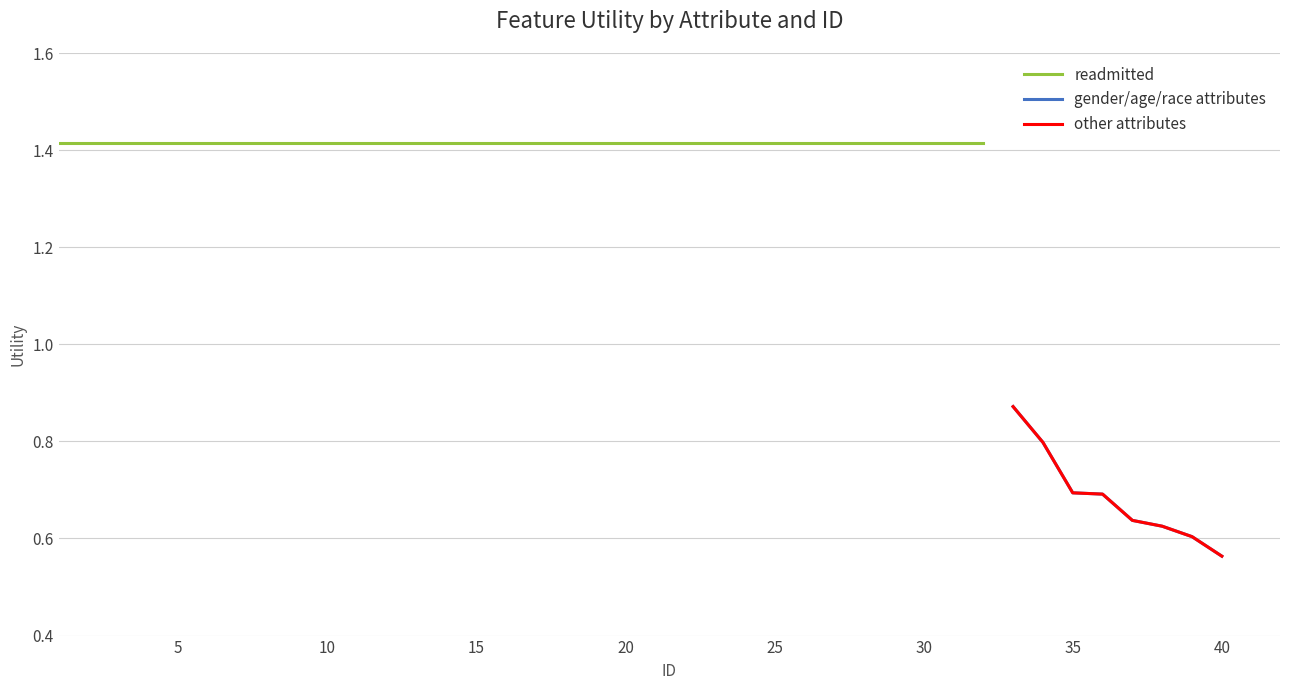

Does the chart have visible grid lines?

Yes